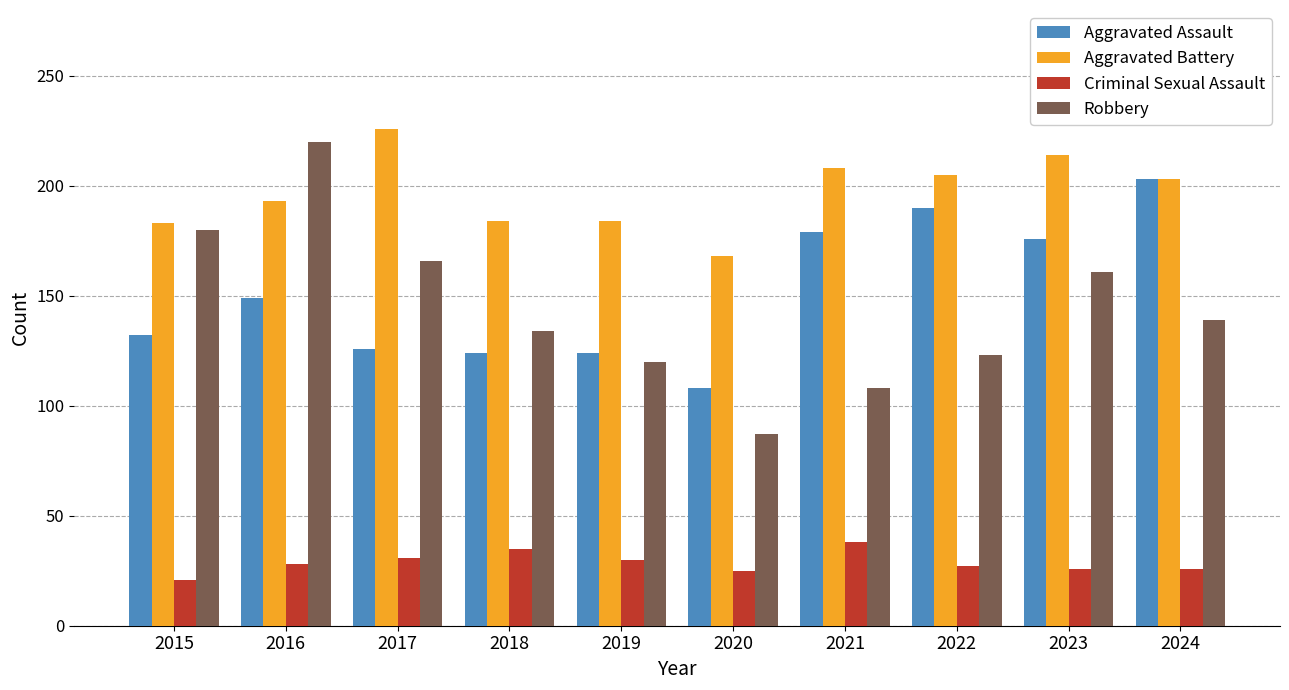

True or false: Aggravated Battery has a value of 193 at 2016.

True